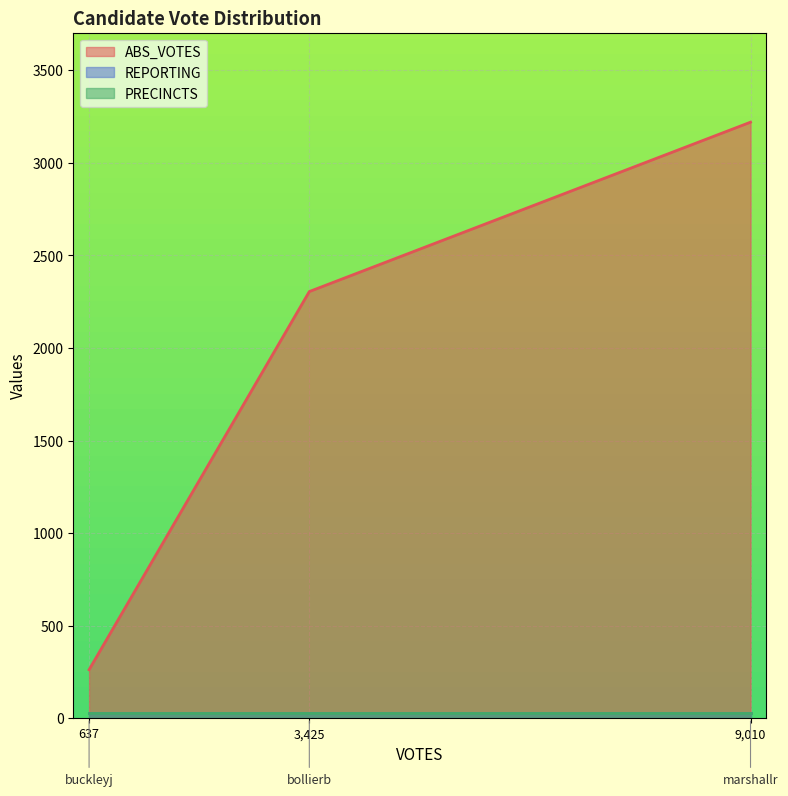

At which label does PRECINCTS reach its minimum?

bollierb